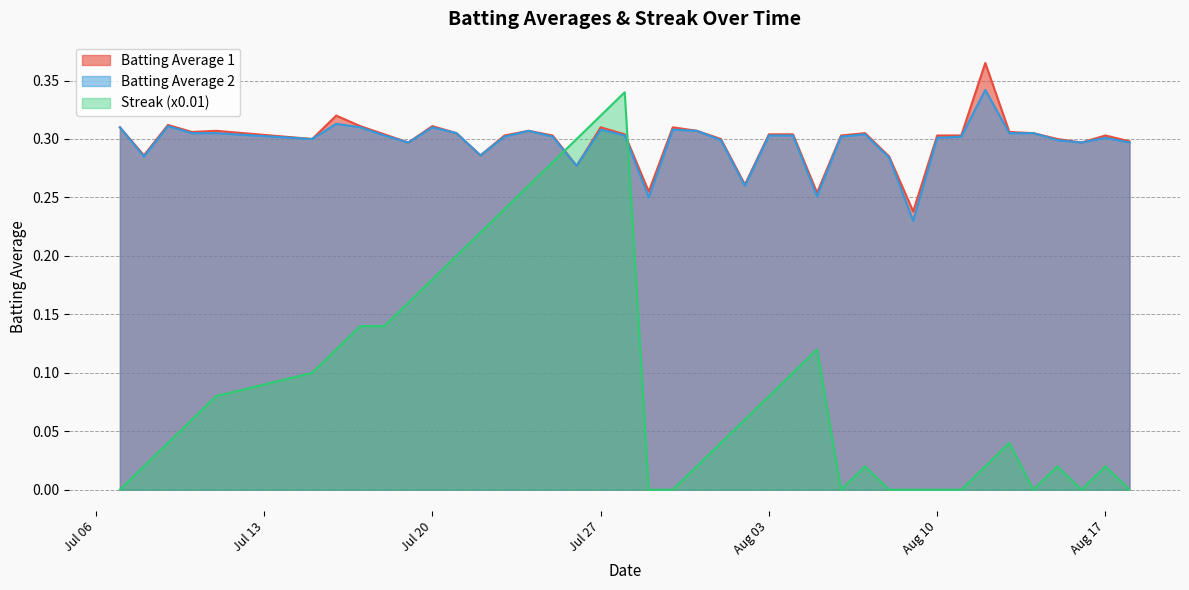

Count the Batting Average 1 values in the range 0 to 1.

40